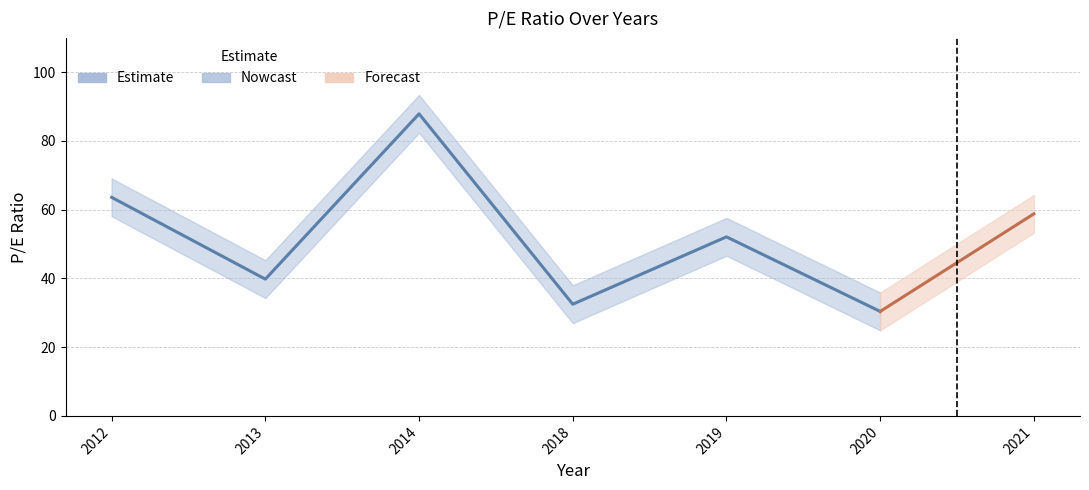

What is the change in value from 2013 to 2020?

-9.4